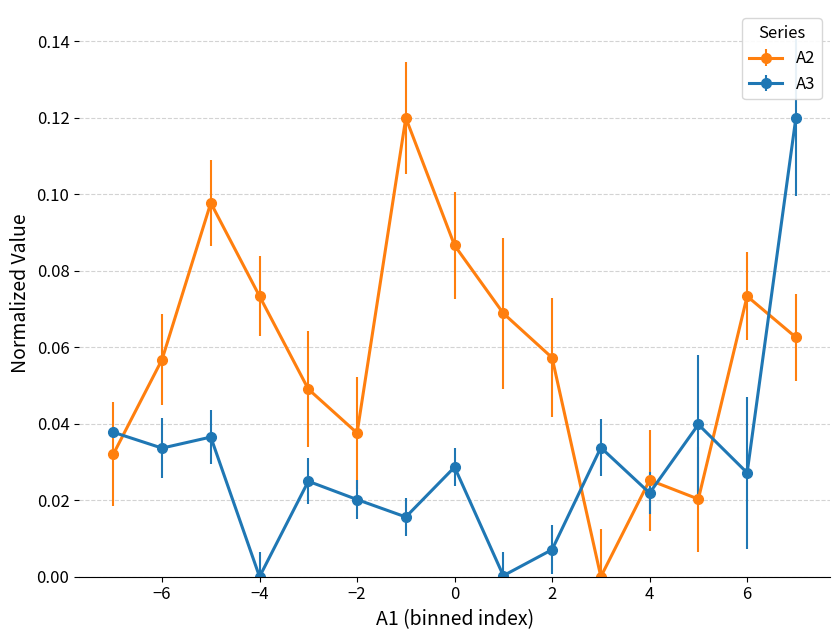

How many times do A2 and A3 cross each other?

6